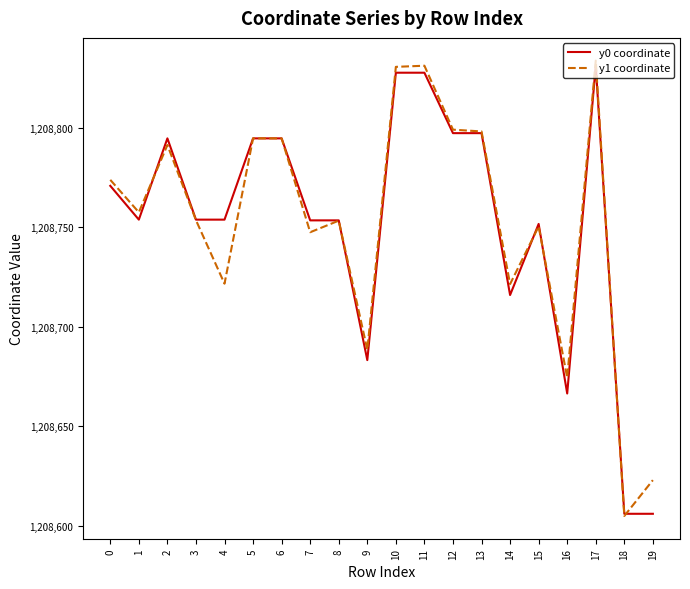

Is the value of y0 coordinate at 9 greater than the value of y1 coordinate at 17?

No